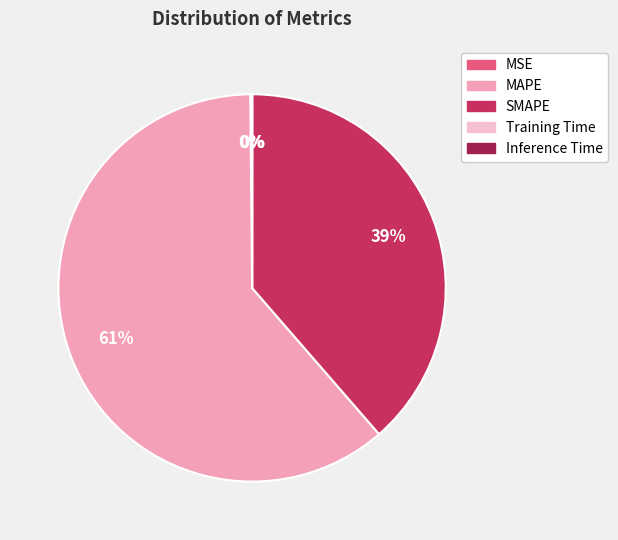

What percentage is the SMAPE slice, to the nearest percent?

39%